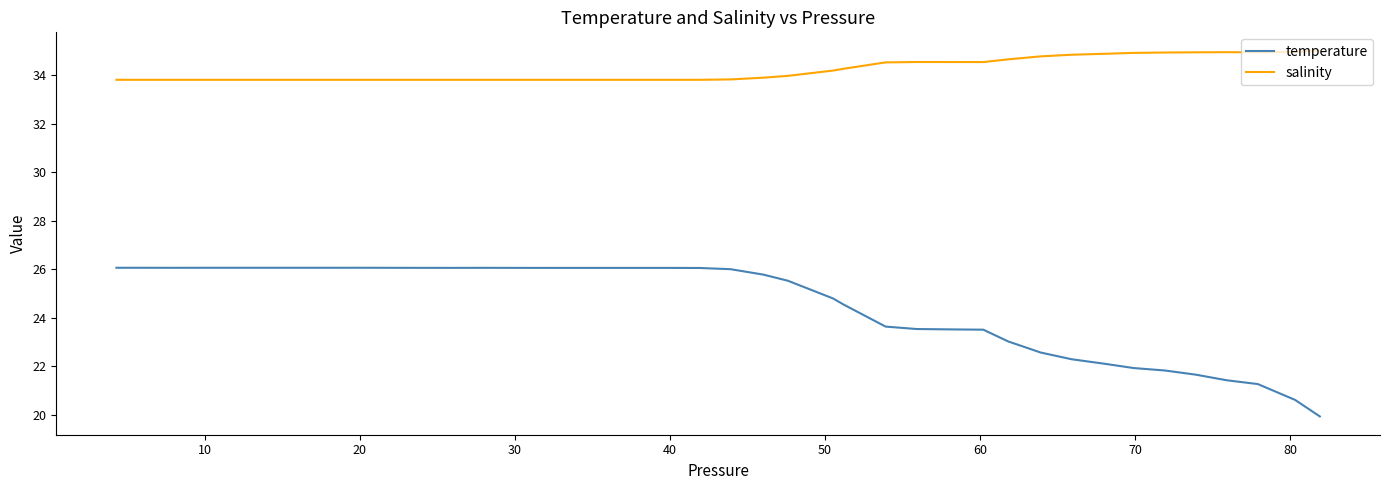

What is the sum of all temperature values?

980.7